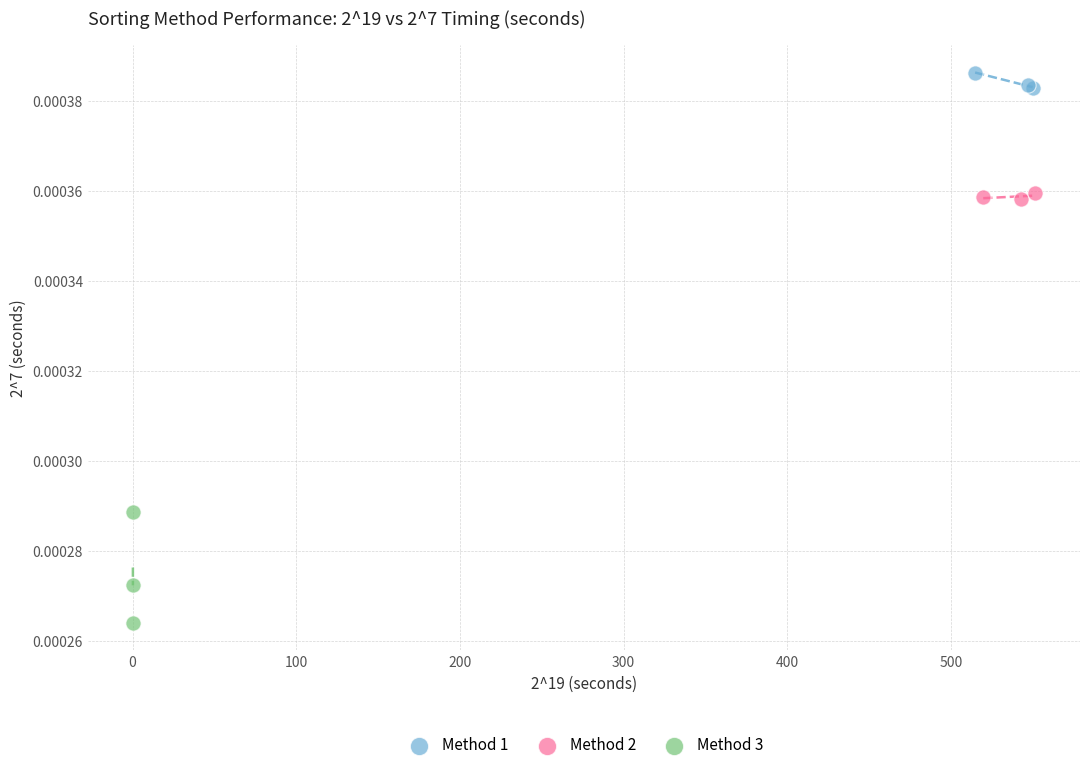

Which series contains the lowest Y value?

Method 3